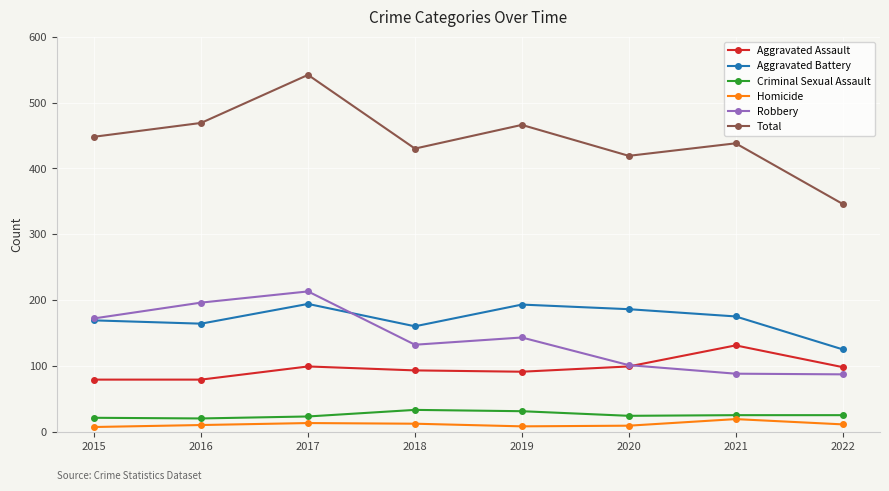

How many data points does each series have?

8